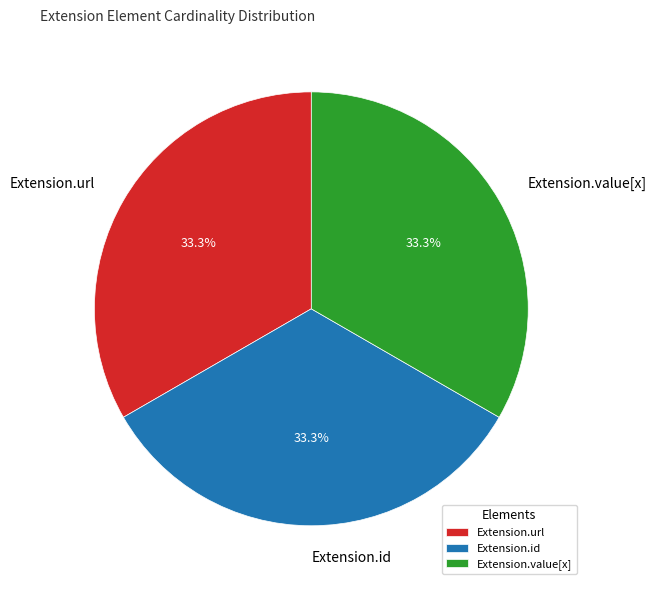

To the nearest percent, what portion does Extension.id represent?

33%